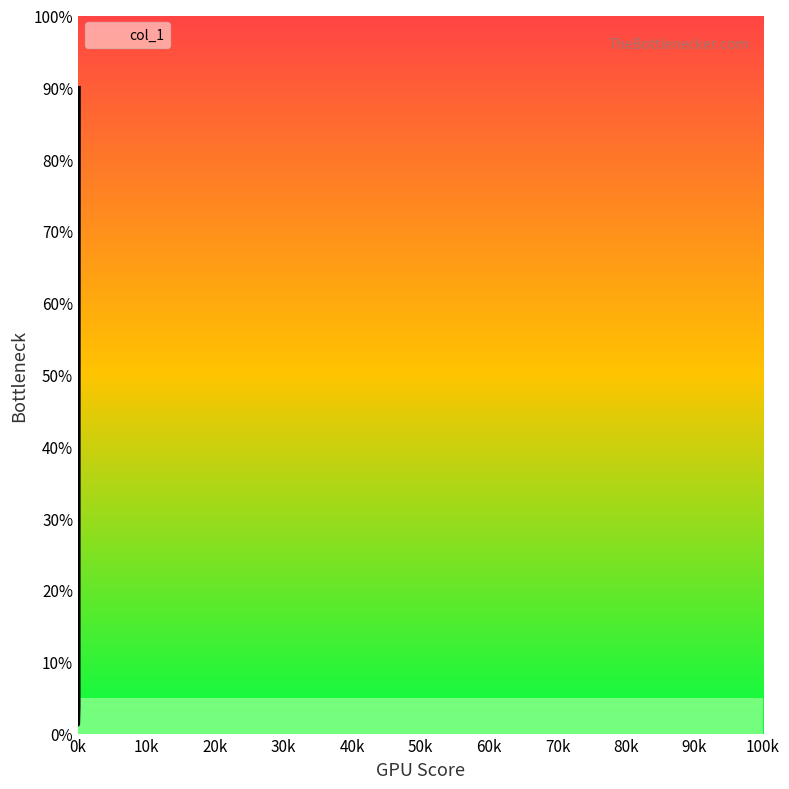

What is the difference between the maximum and minimum values?

88.8